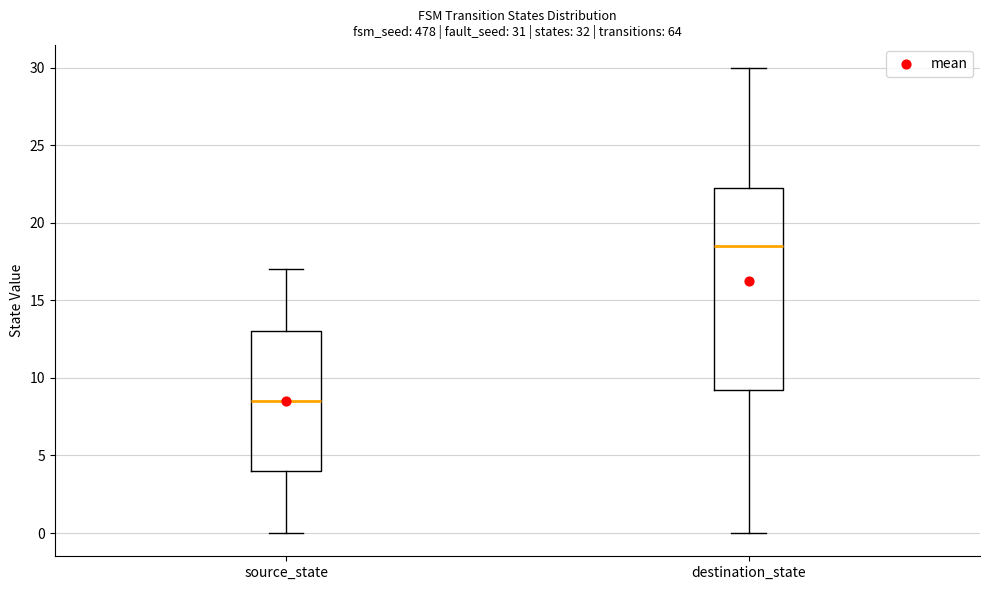

Which box's median line is the highest?

destination_state